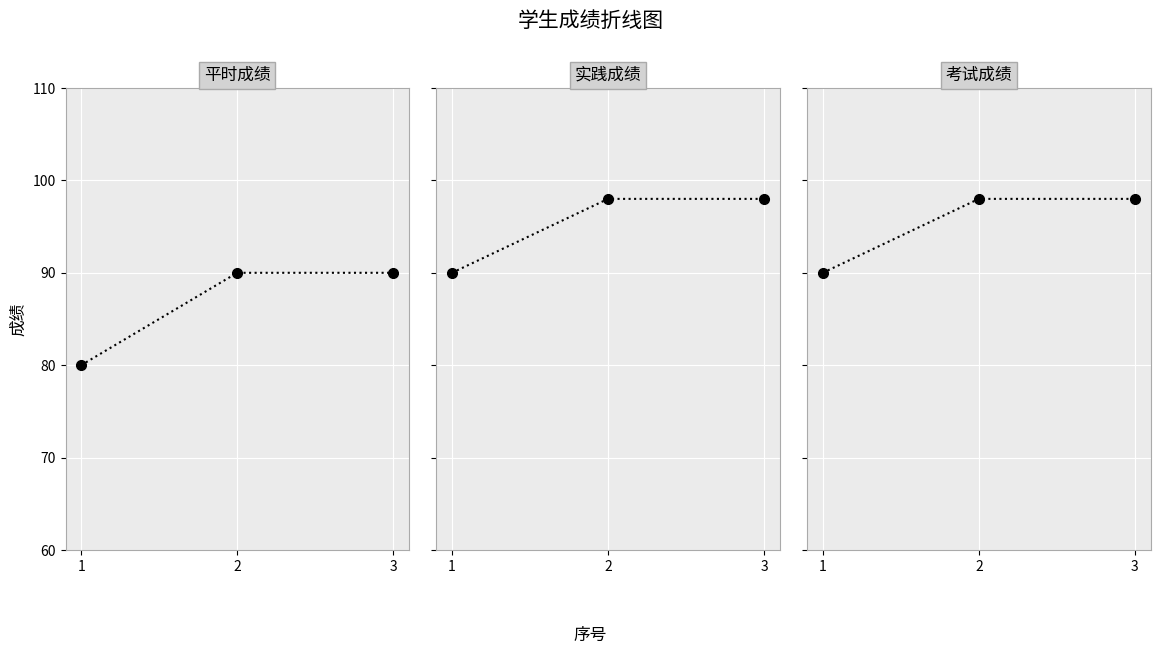

Reading left to right, what are all the values shown in this chart?

平时成绩: 80	90	90
实践成绩: 90	98	98
考试成绩: 90	98	98